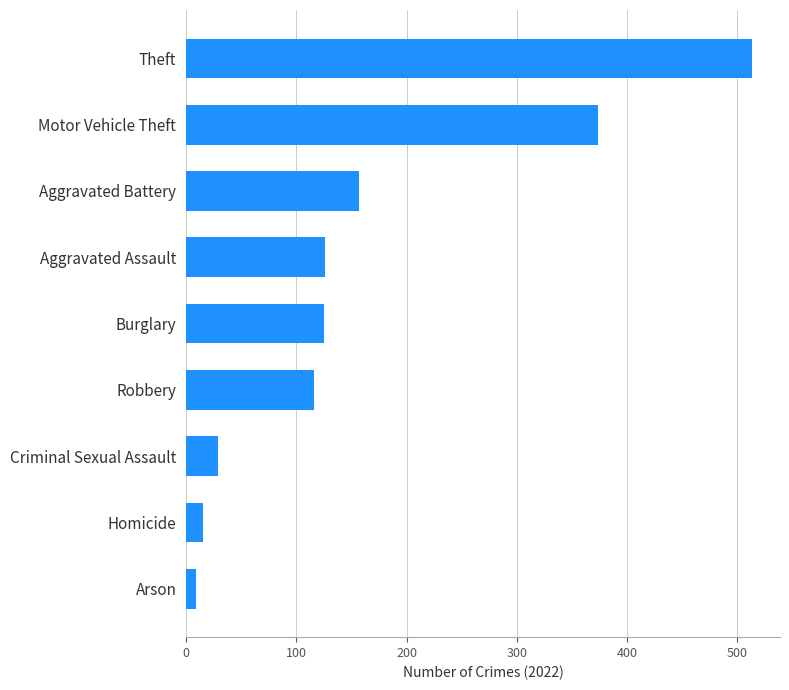

What is the change in value from Homicide to Motor Vehicle Theft?

+359